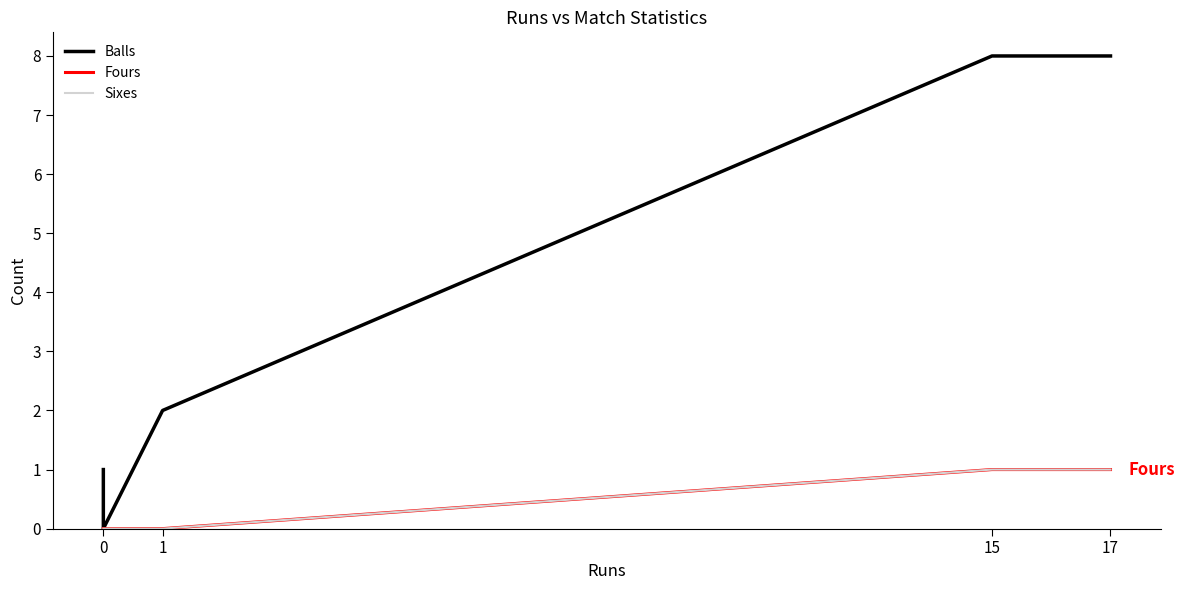

True or false: Sixes has more than 2 interior local peaks.

False